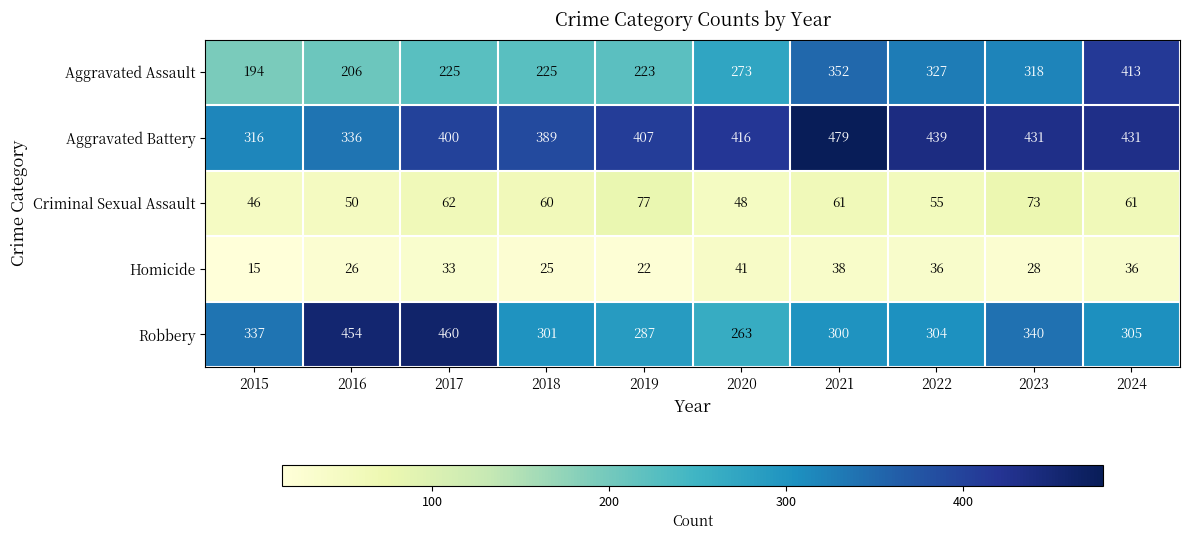

At how many categories does at least one series exceed 105?

10